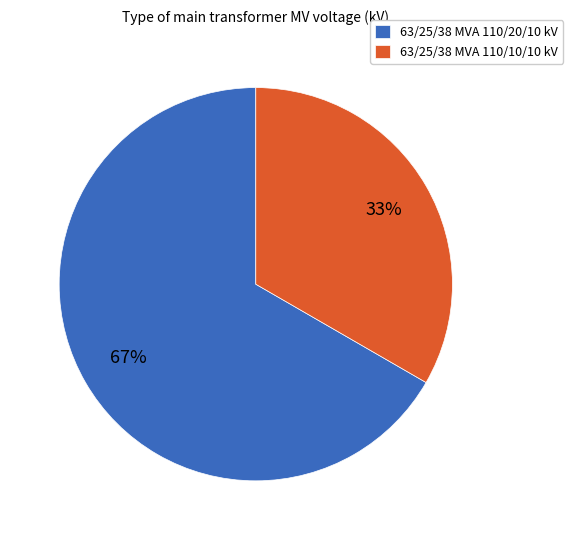

Which slice is the largest?

63/25/38 MVA 110/20/10 kV